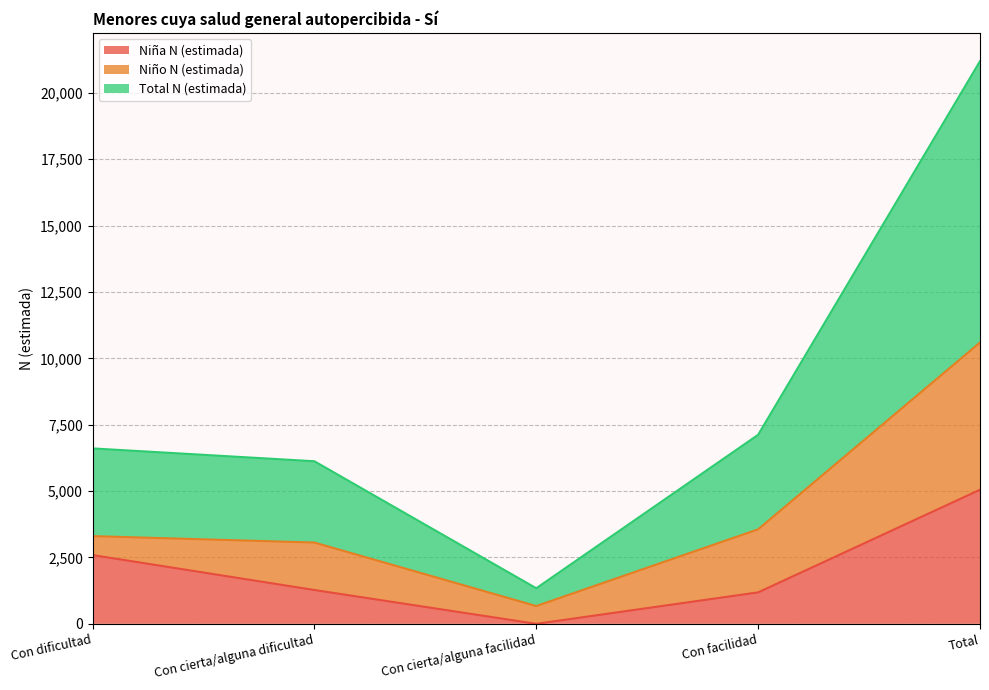

The Niña N (estimada) series shows 2274 at Con cierta/alguna facilidad. True or false?

False